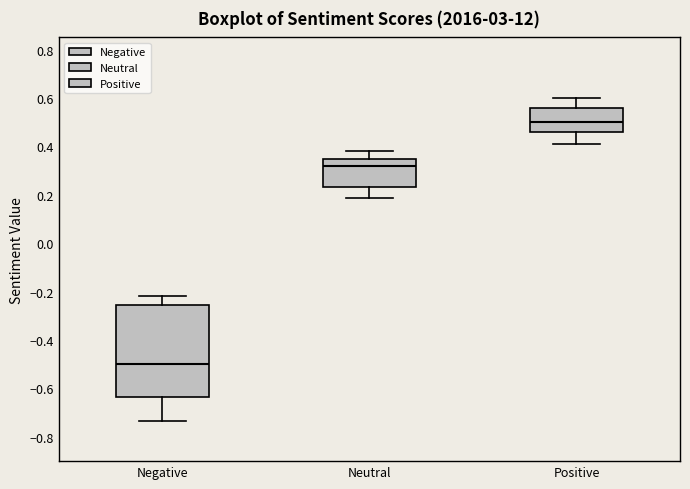

Reading left to right, transcribe this box plot: for each box, give where its median line is, the range the box spans, and where its two whiskers end, as read against the y-axis. The values are not printed on the chart, so give them approximately, as read against the axis.

Negative: median -0.50, box -0.64 to -0.26, whiskers -0.74 to -0.22
Neutral: median 0.32, box 0.24 to 0.34, whiskers 0.18 to 0.38
Positive: median 0.50, box 0.46 to 0.56, whiskers 0.40 to 0.60